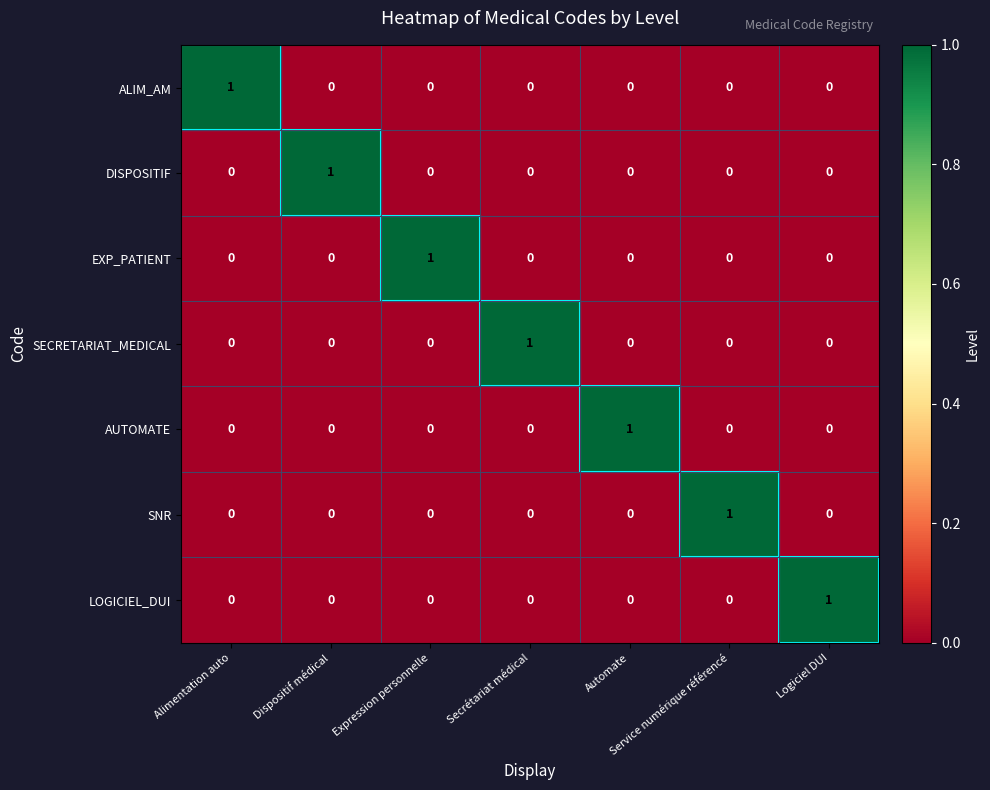

At which label does LOGICIEL_DUI reach its peak?

Logiciel DUI